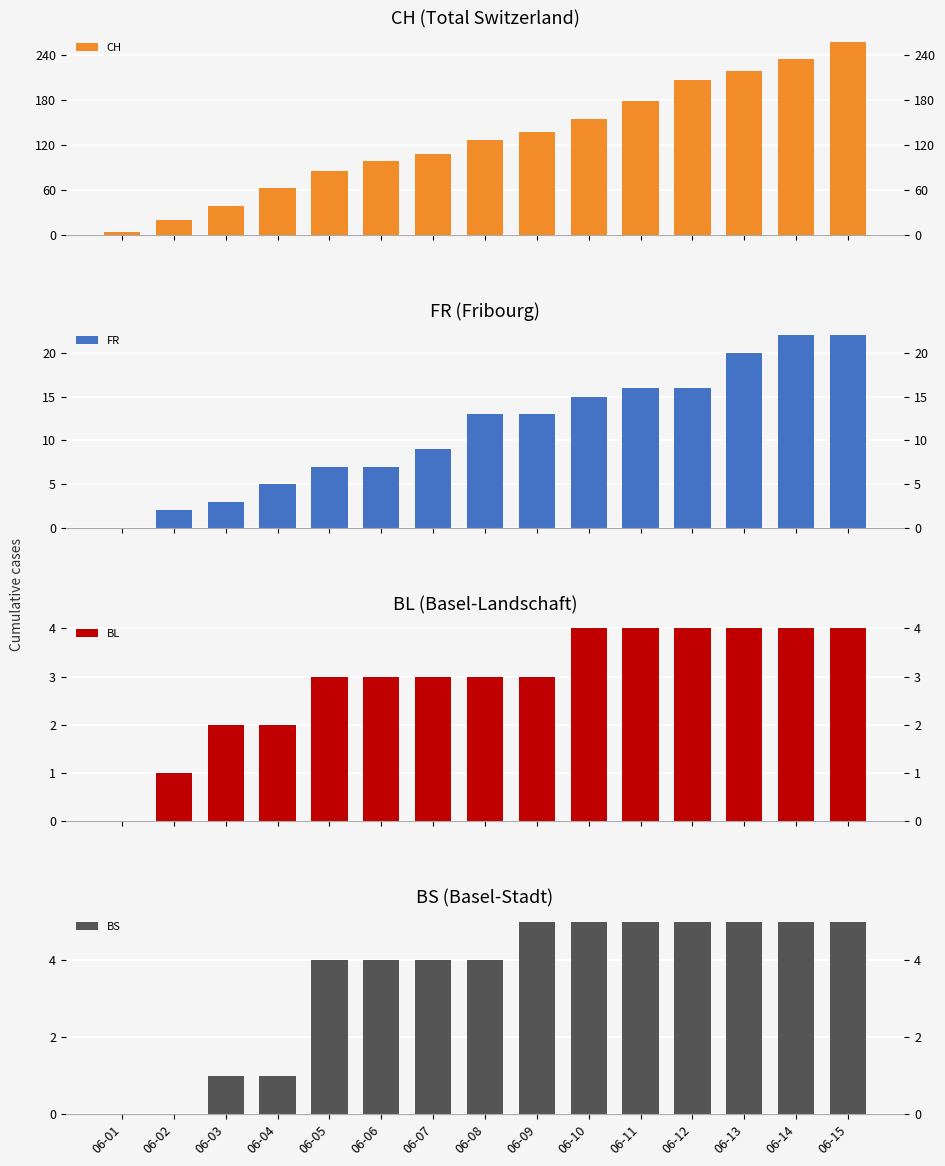

Reading left to right, what are all the values shown in this chart?

CH: 3	20	38	62	85	99	108	126	137	155	179	207	218	235	257
FR: 0	2	3	5	7	7	9	13	13	15	16	16	20	22	22
BL: 0	1	2	2	3	3	3	3	3	4	4	4	4	4	4
BS: 0	0	1	1	4	4	4	4	5	5	5	5	5	5	5